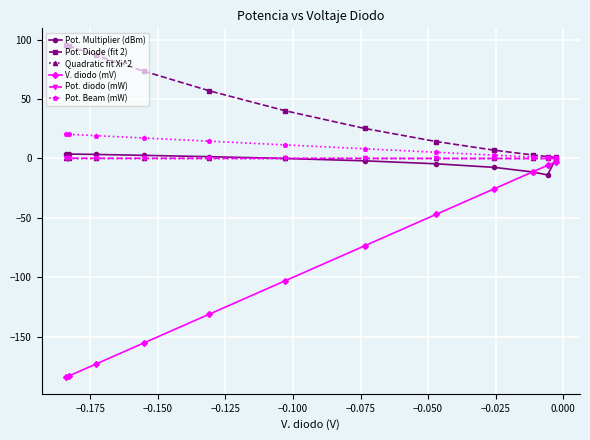

What is the lowest value of the V. diodo (mV) series?

-184.0